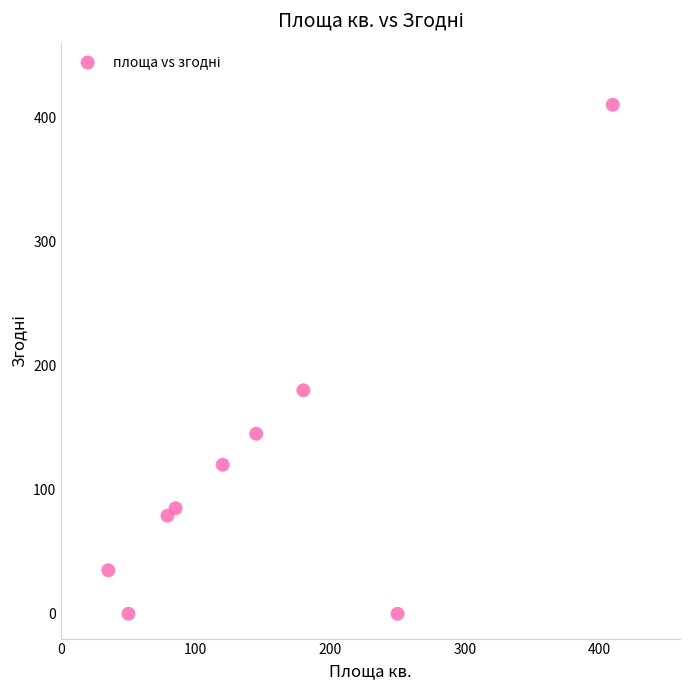

What Y value in the scatter plot is closest to 205?

180.0